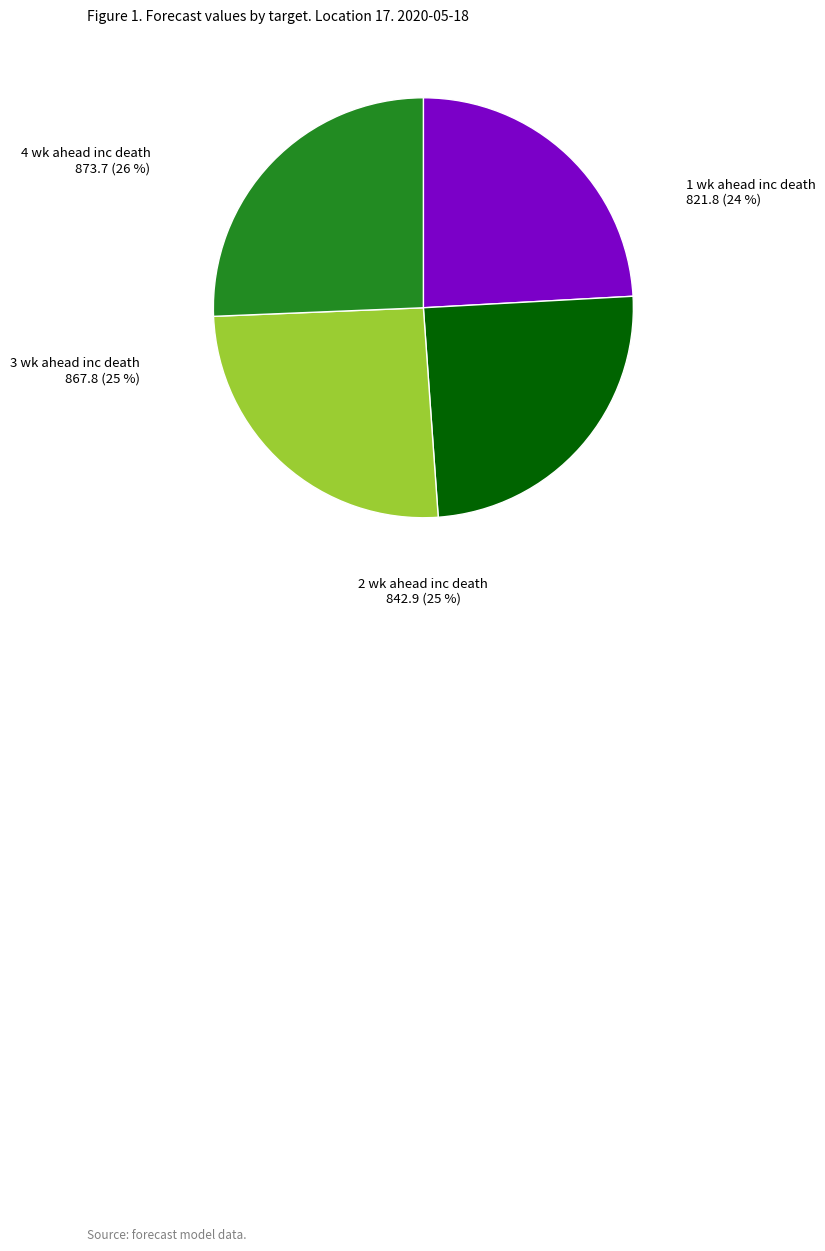

To the nearest percent, what is the difference between the largest and smallest slice percentages?

2%